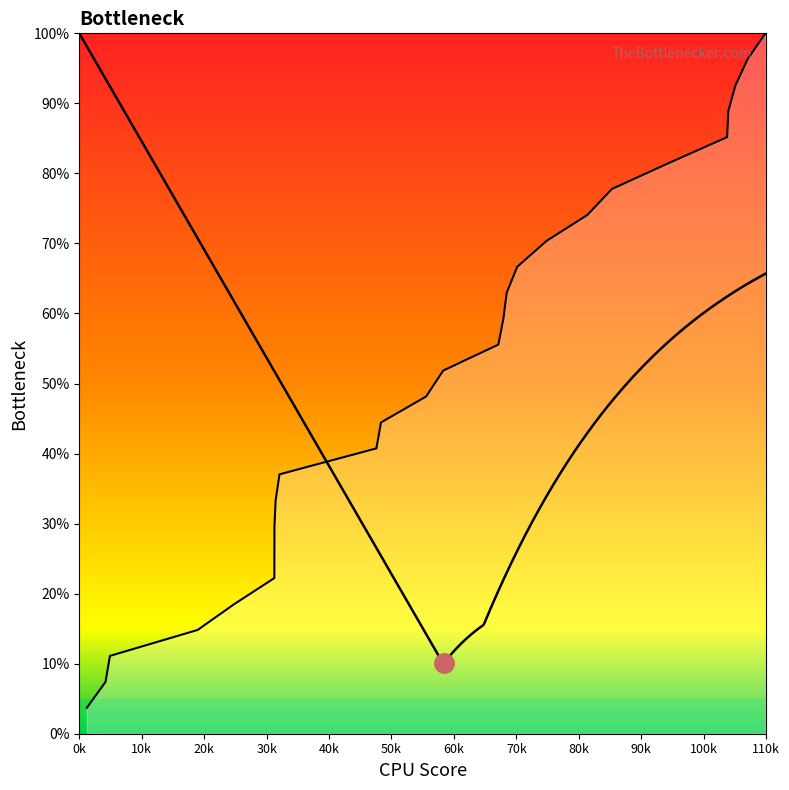

How many values exceed 51?

14